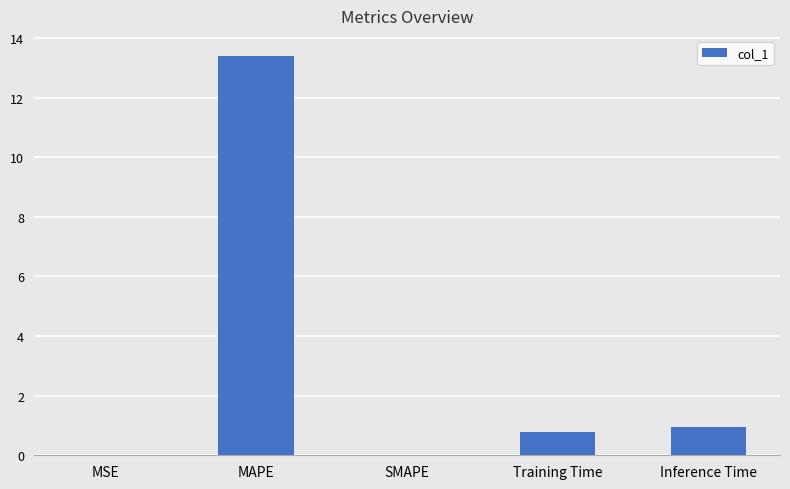

How many series are shown in this chart?

1